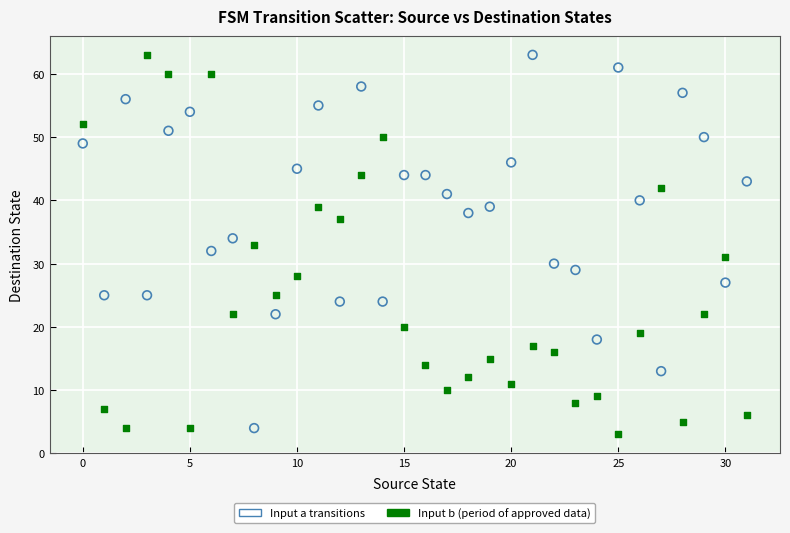

Across all data points, what is the range of Y values (max minus min)?

60